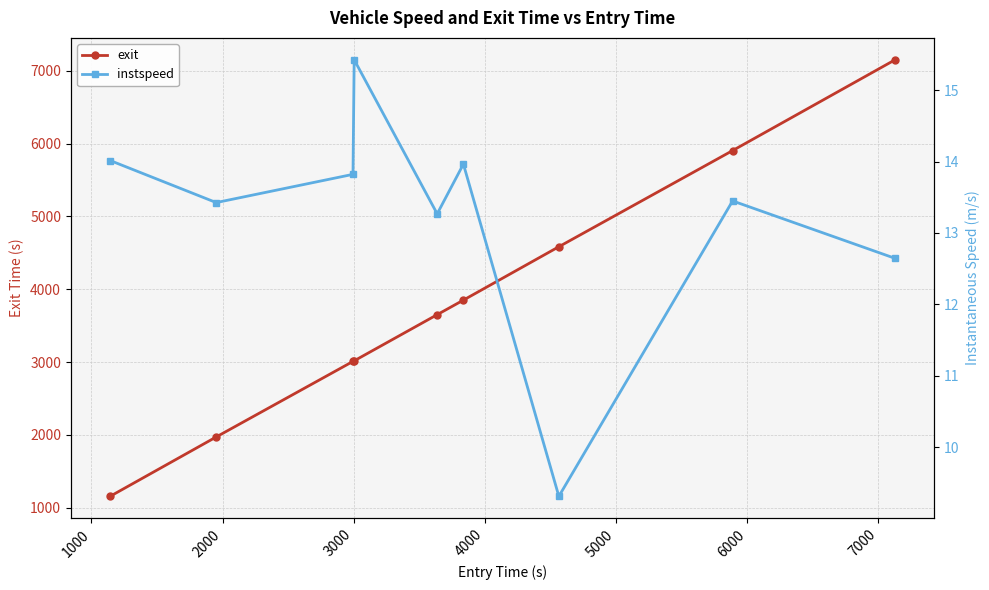

True or false: exit has more than 1 interior local peaks.

False